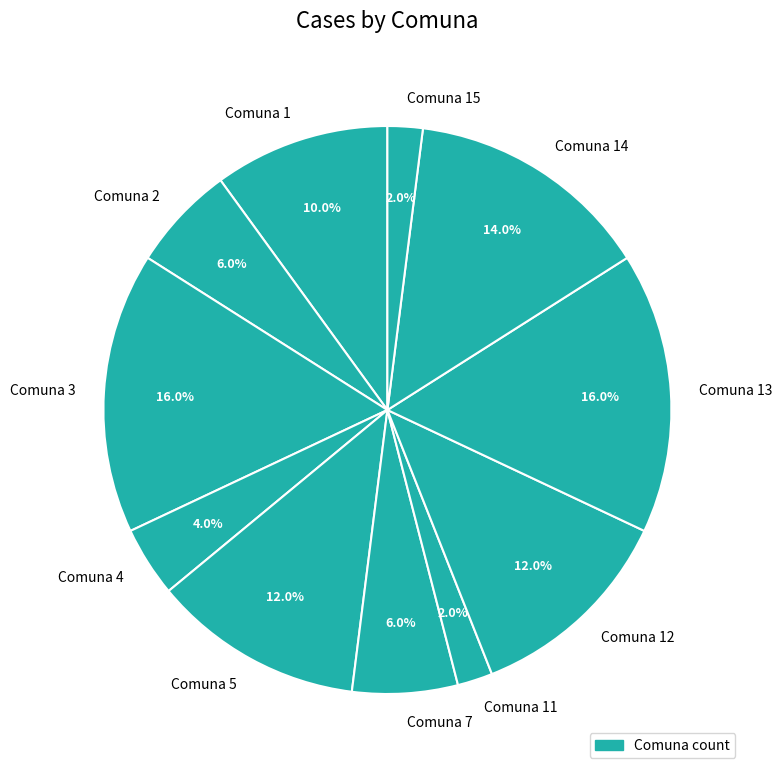

What is the ratio of the value at Comuna 7 to the value at Comuna 11?

3.0